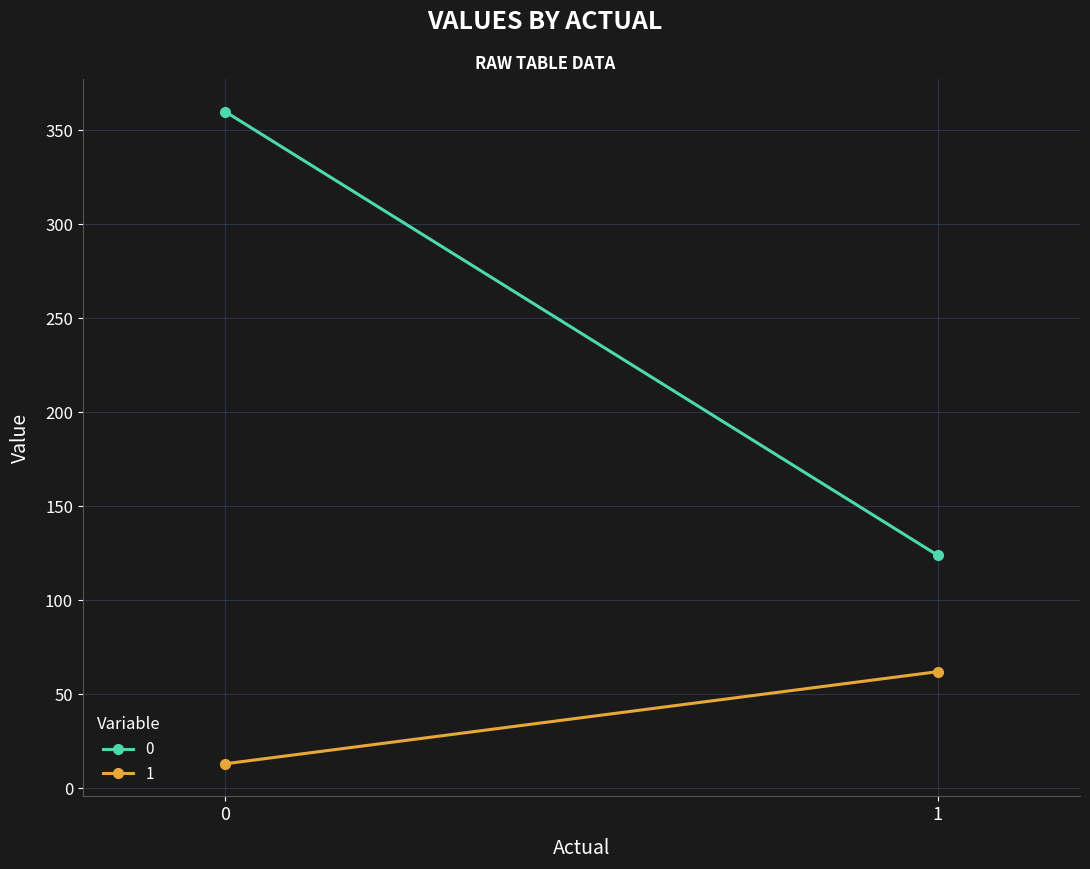

Rank the series by their maximum value, from highest to lowest.

0, 1